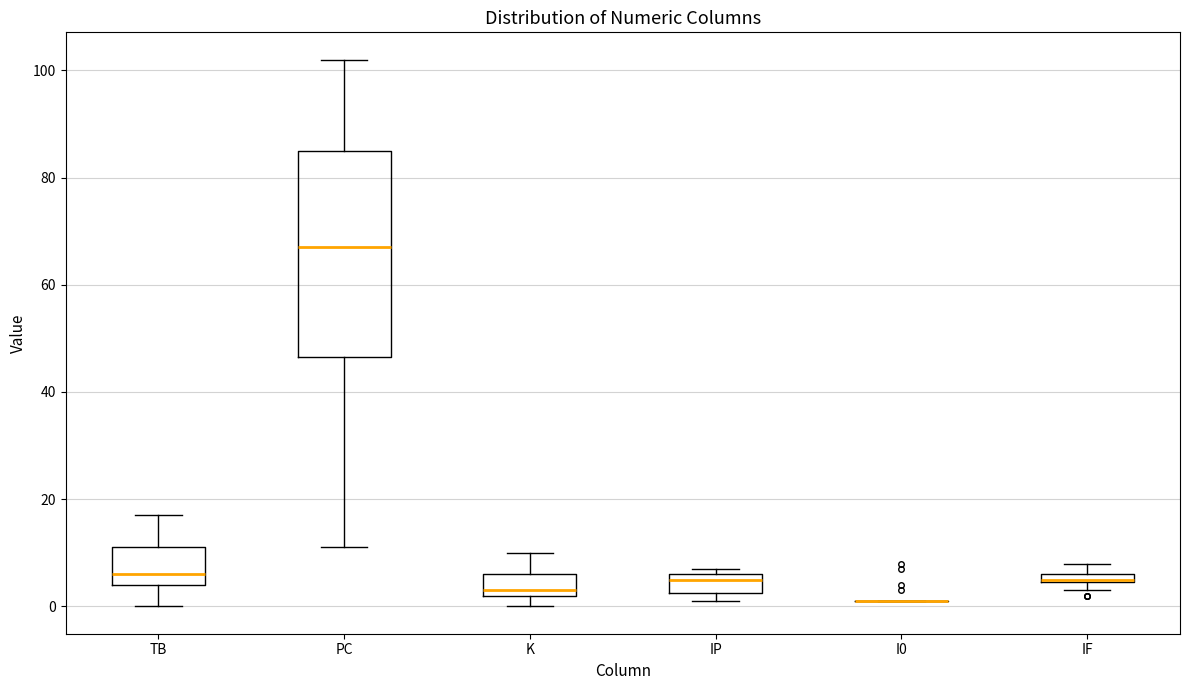

Comparing the boxes themselves (not the whiskers), which one is the tallest?

PC